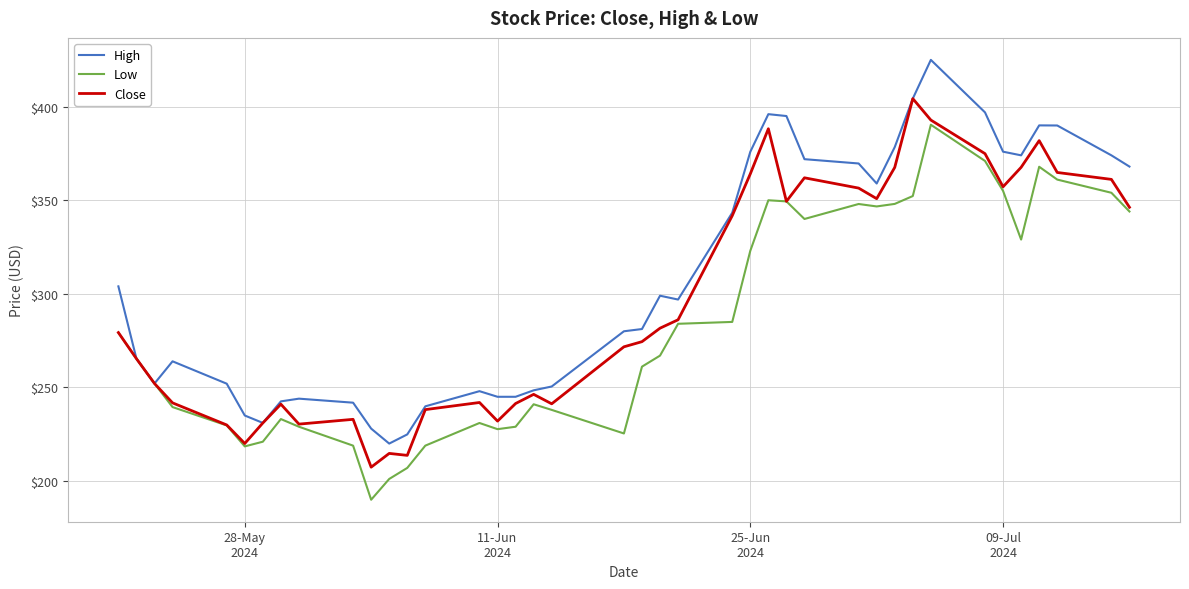

List the series in order of their peak value, highest first.

High, Close, Low